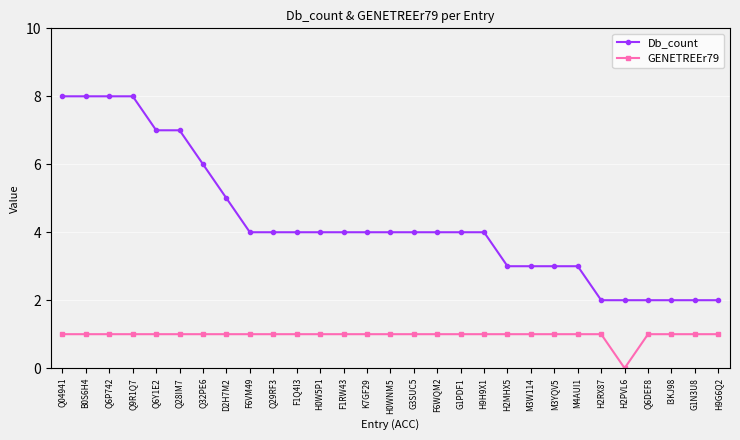

Is it true that GENETREEr79 equals 2 at F1RW43?

False